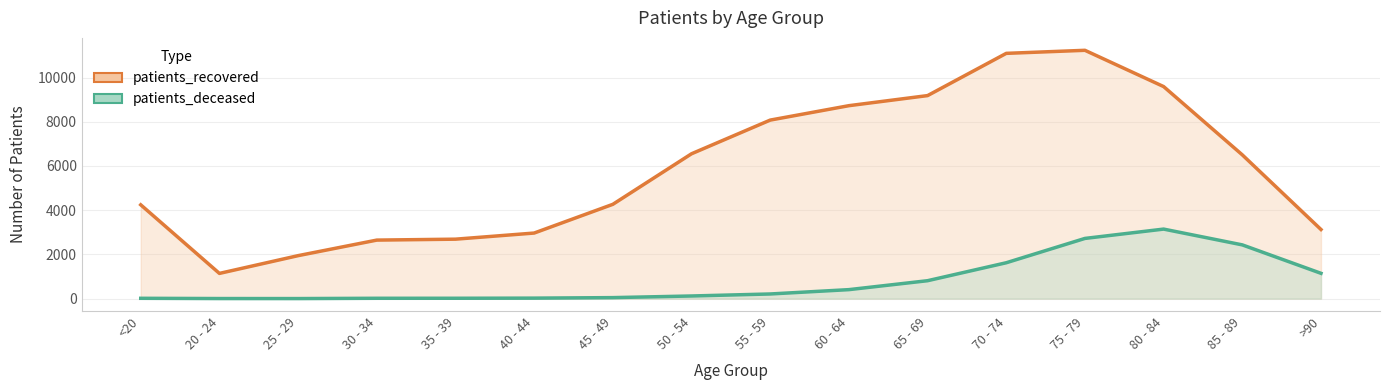

Which series has the largest range (max minus min)?

patients_recovered